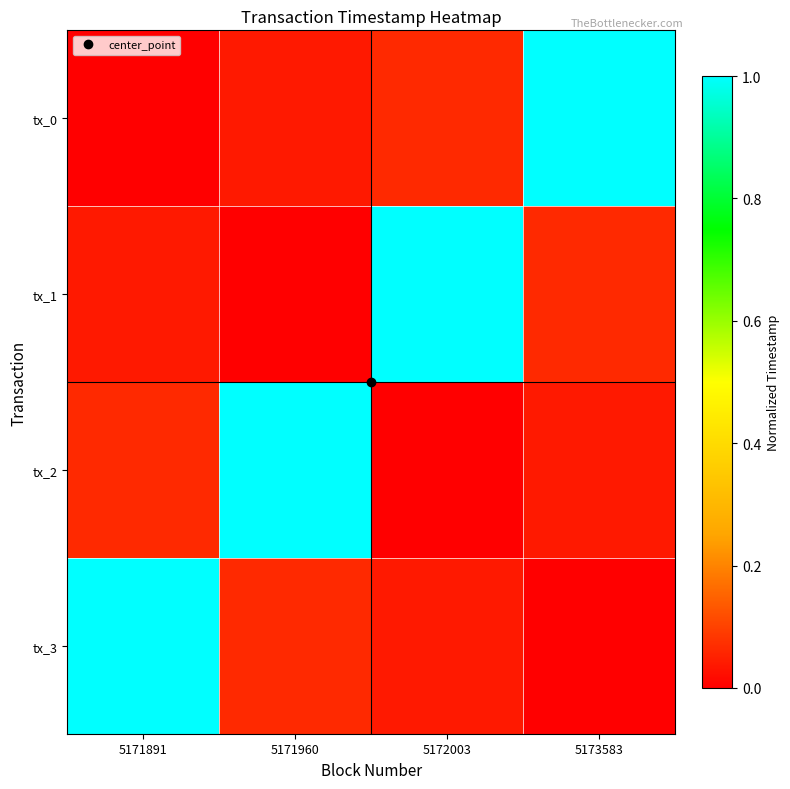

Count the number of categories in the chart.

4